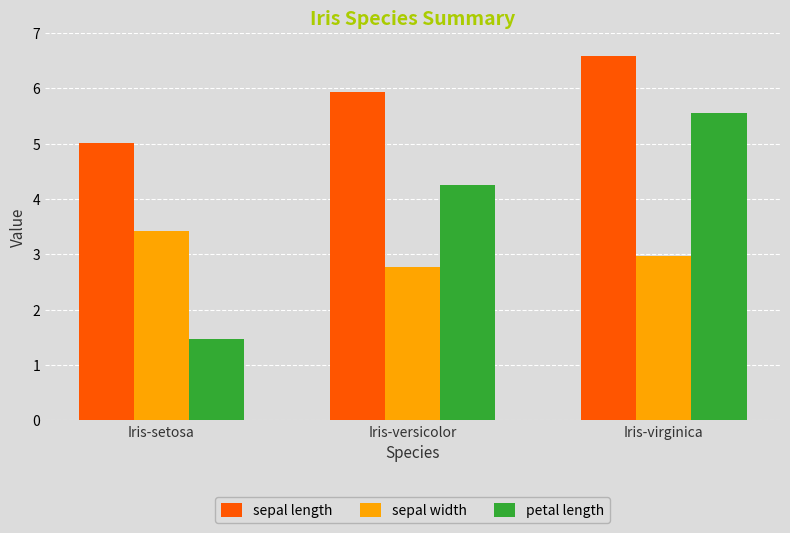

Which series has the widest spread of values?

petal length